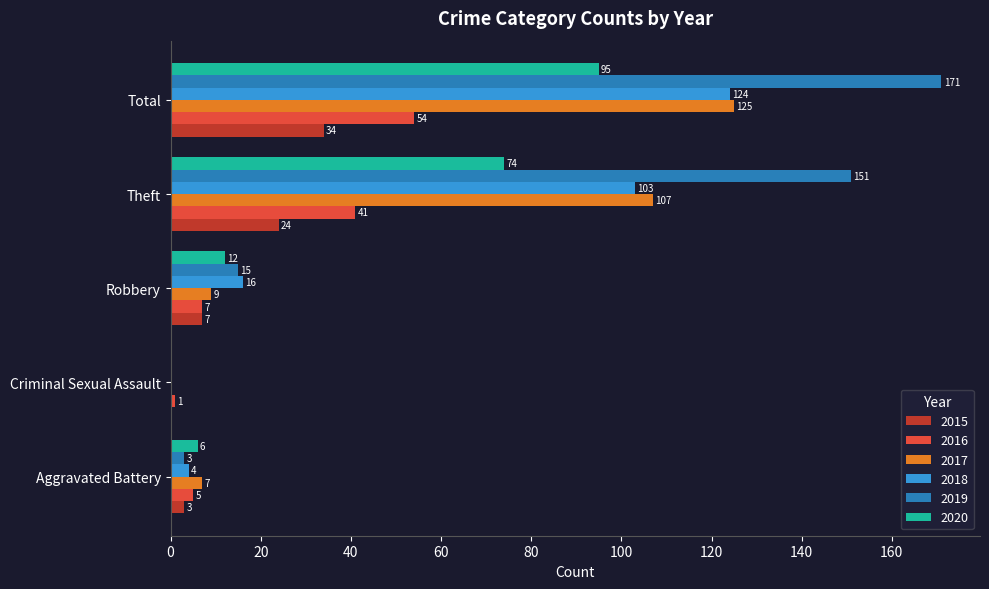

What is the difference between the 2020 values at Theft and Criminal Sexual Assault?

74